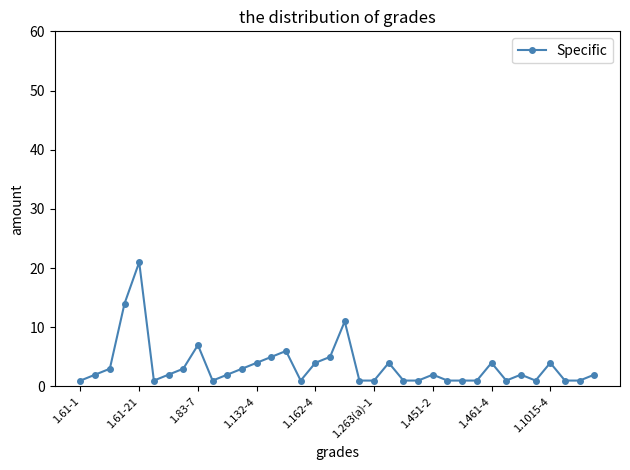

Reading right to left, transcribe all the data shown in this chart.

2	1	1	4	1	2	1	4	1	1	1	2	1	1	4	1	1	11	5	4	1	6	5	4	3	2	1	7	3	2	1	21	14	3	2	1